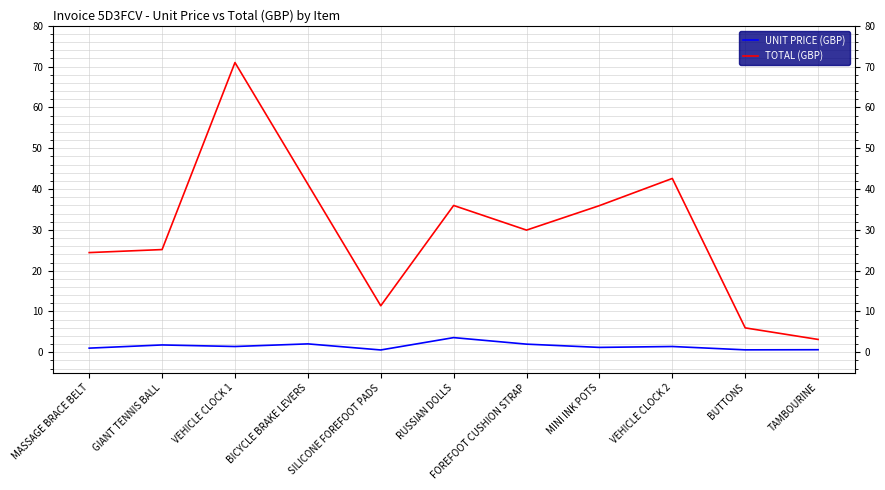

The TOTAL (GBP) series shows 17.2 at FOREFOOT CUSHION STRAP. True or false?

False